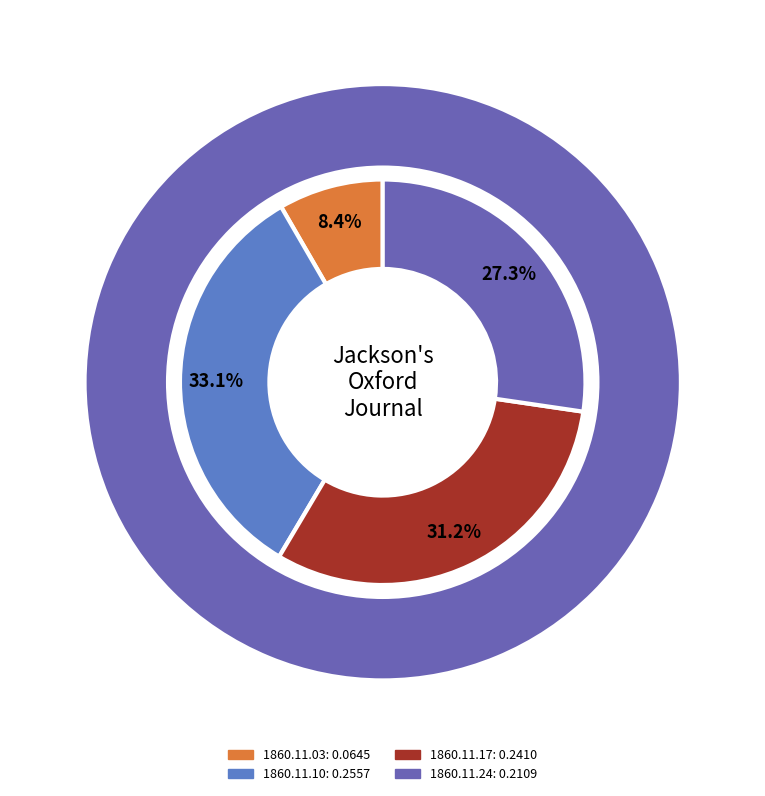

To the nearest percent, what percentage of the pie is 1860.11.10_Jackson'sOxfordJournal?

33%